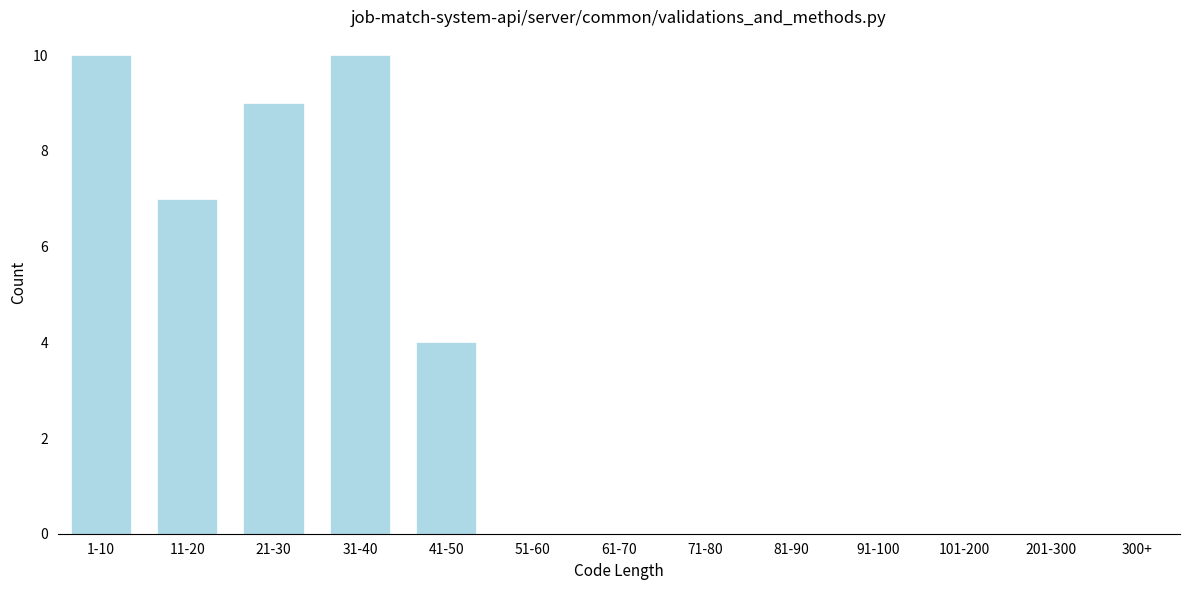

Reading right to left, extract all data points from this chart.

201-300=0	101-200=0	91-100=0	81-90=0	71-80=0	61-70=0	51-60=0	41-50=4	31-40=10	21-30=9	11-20=7	1-10=10